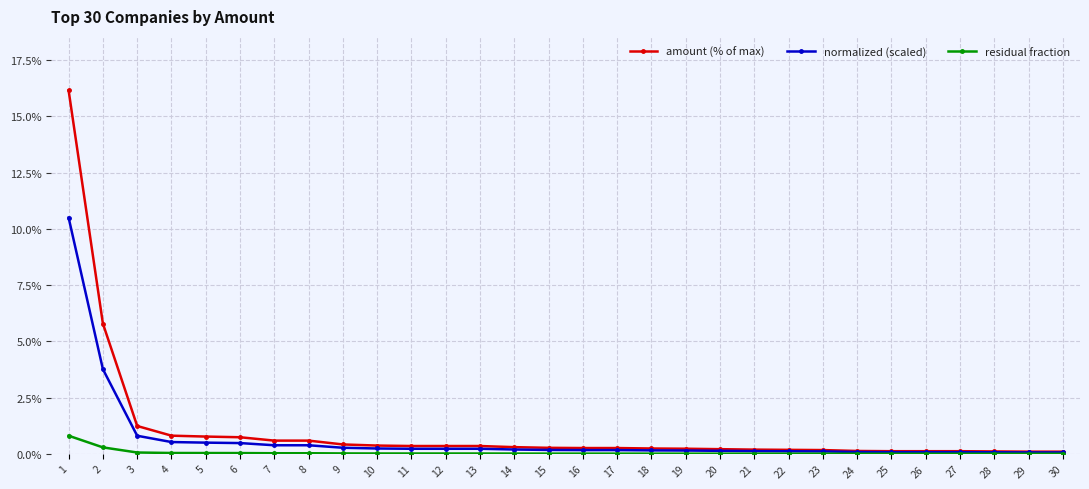

True or false: normalized (scaled) has a value of 0.1 at 29.

True